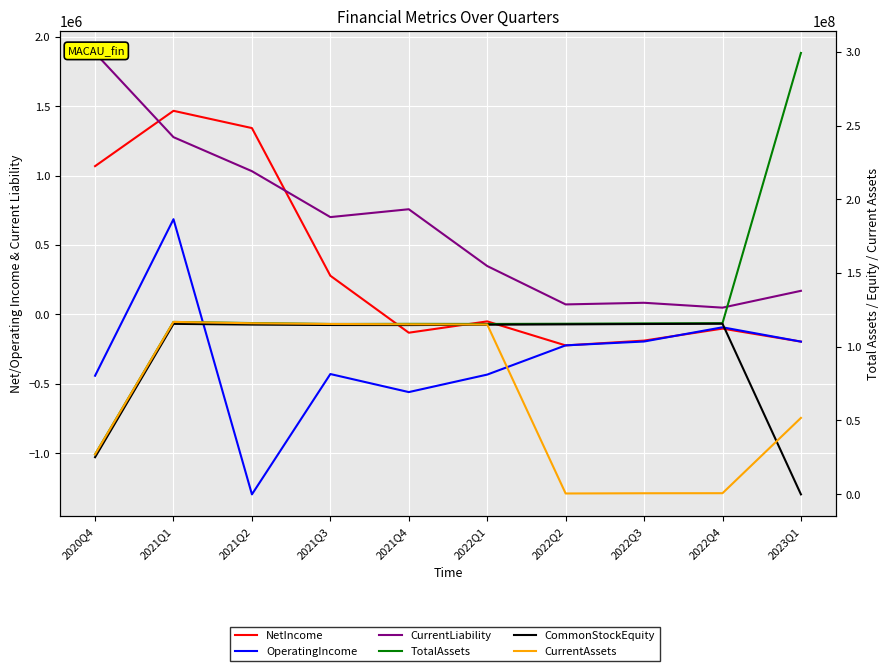

Which series has the largest range (max minus min)?

TotalAssets